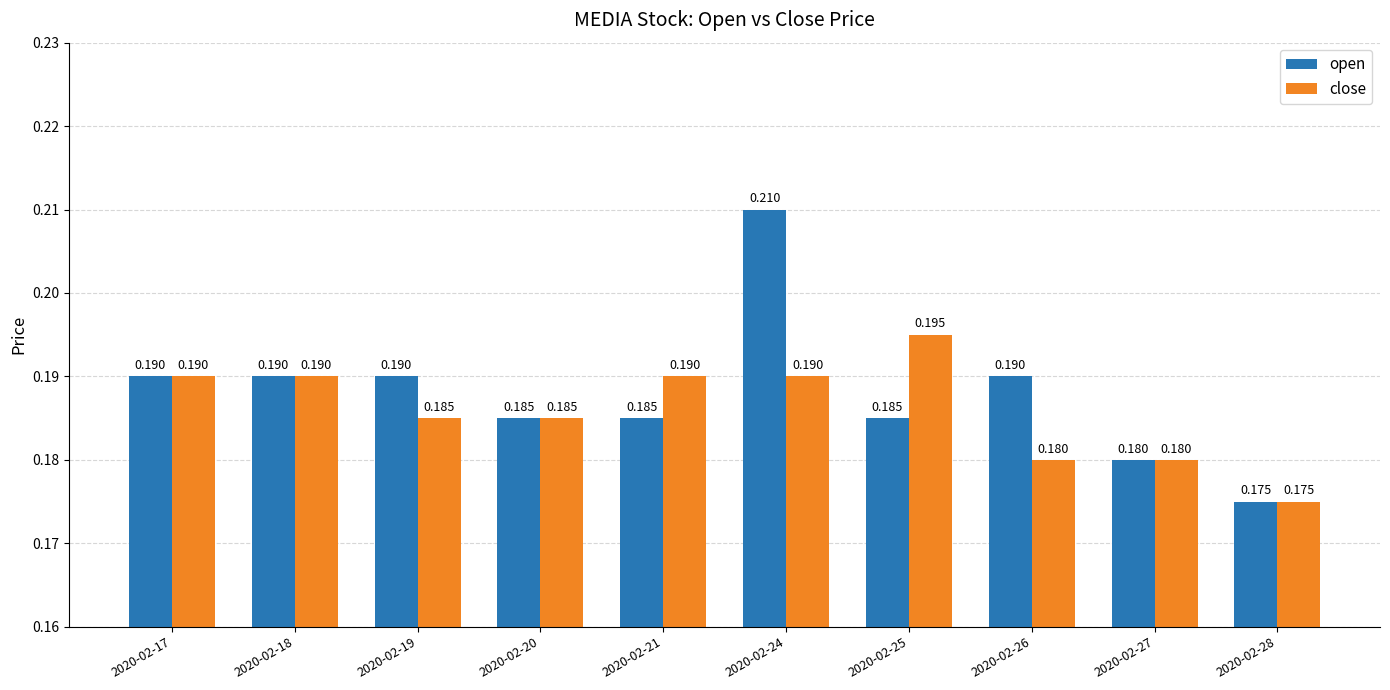

How many close values are between 0 and 1?

10